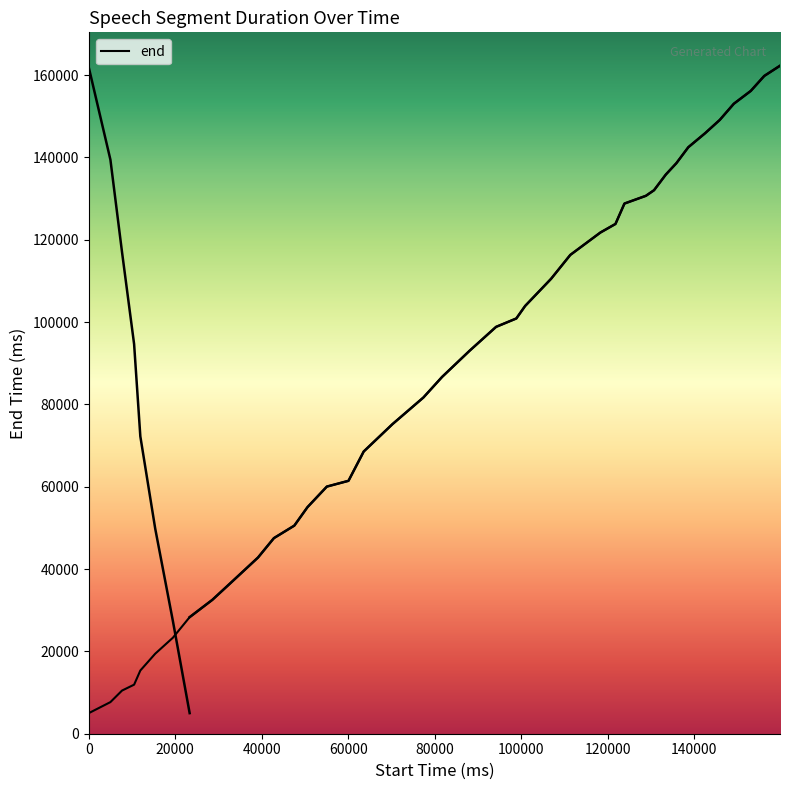

What is the average value?

85594